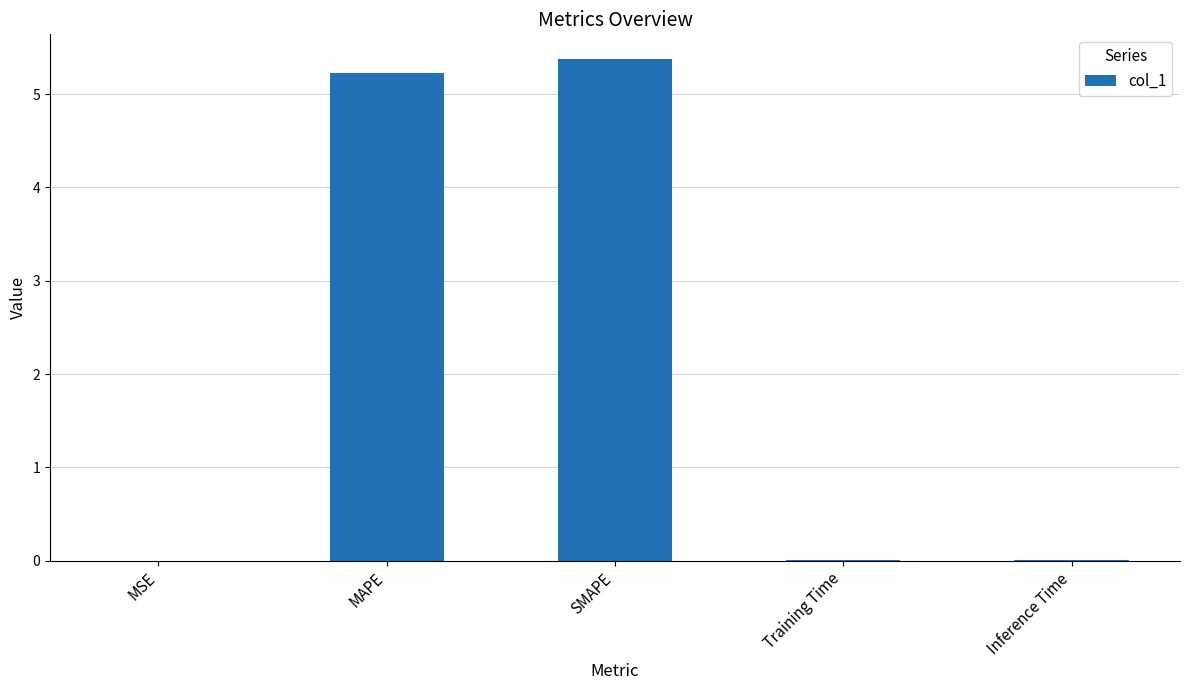

What is the greatest value displayed?

5.4